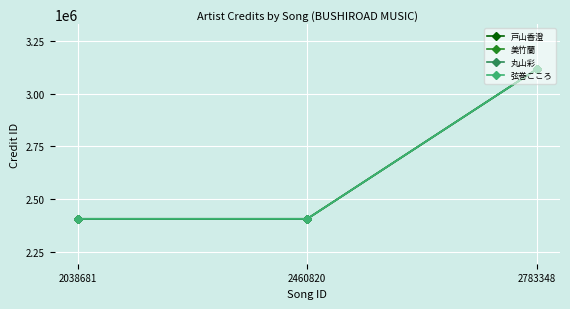

What is the difference between the 戸山香澄 values at 2038681 and 2783348?

708758